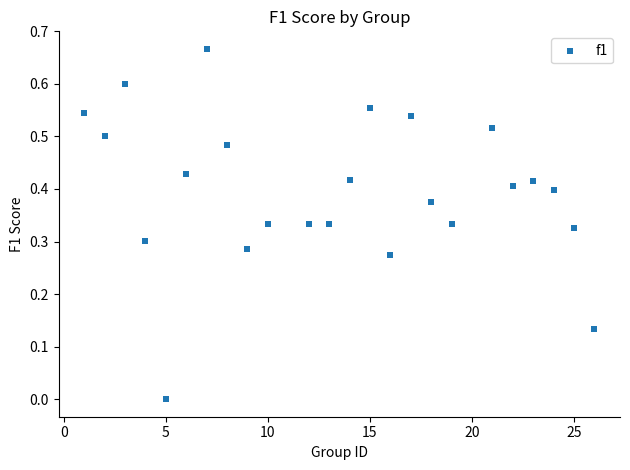

What is the range of X values (max minus min)?

25.0